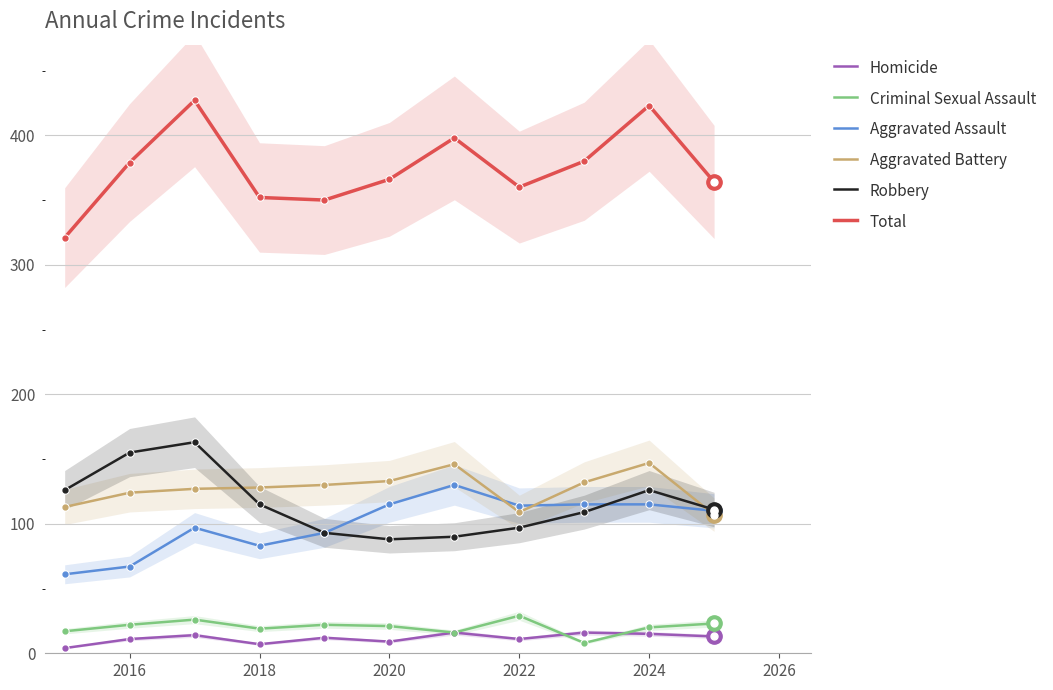

True or false: Criminal Sexual Assault has a value of 19 at 2018.

True